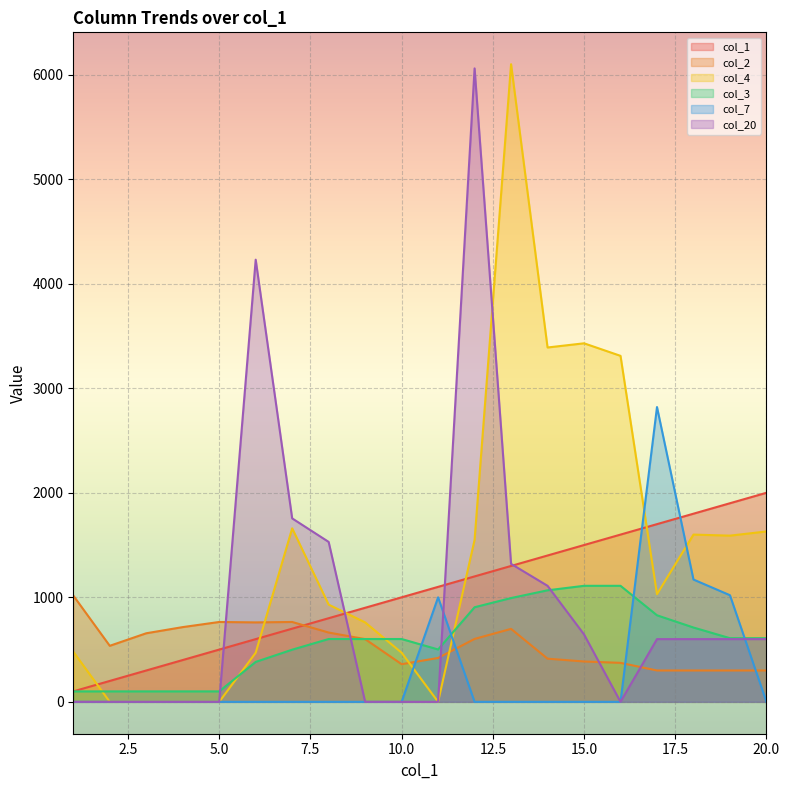

Which has a higher value, 16 or 14?

16